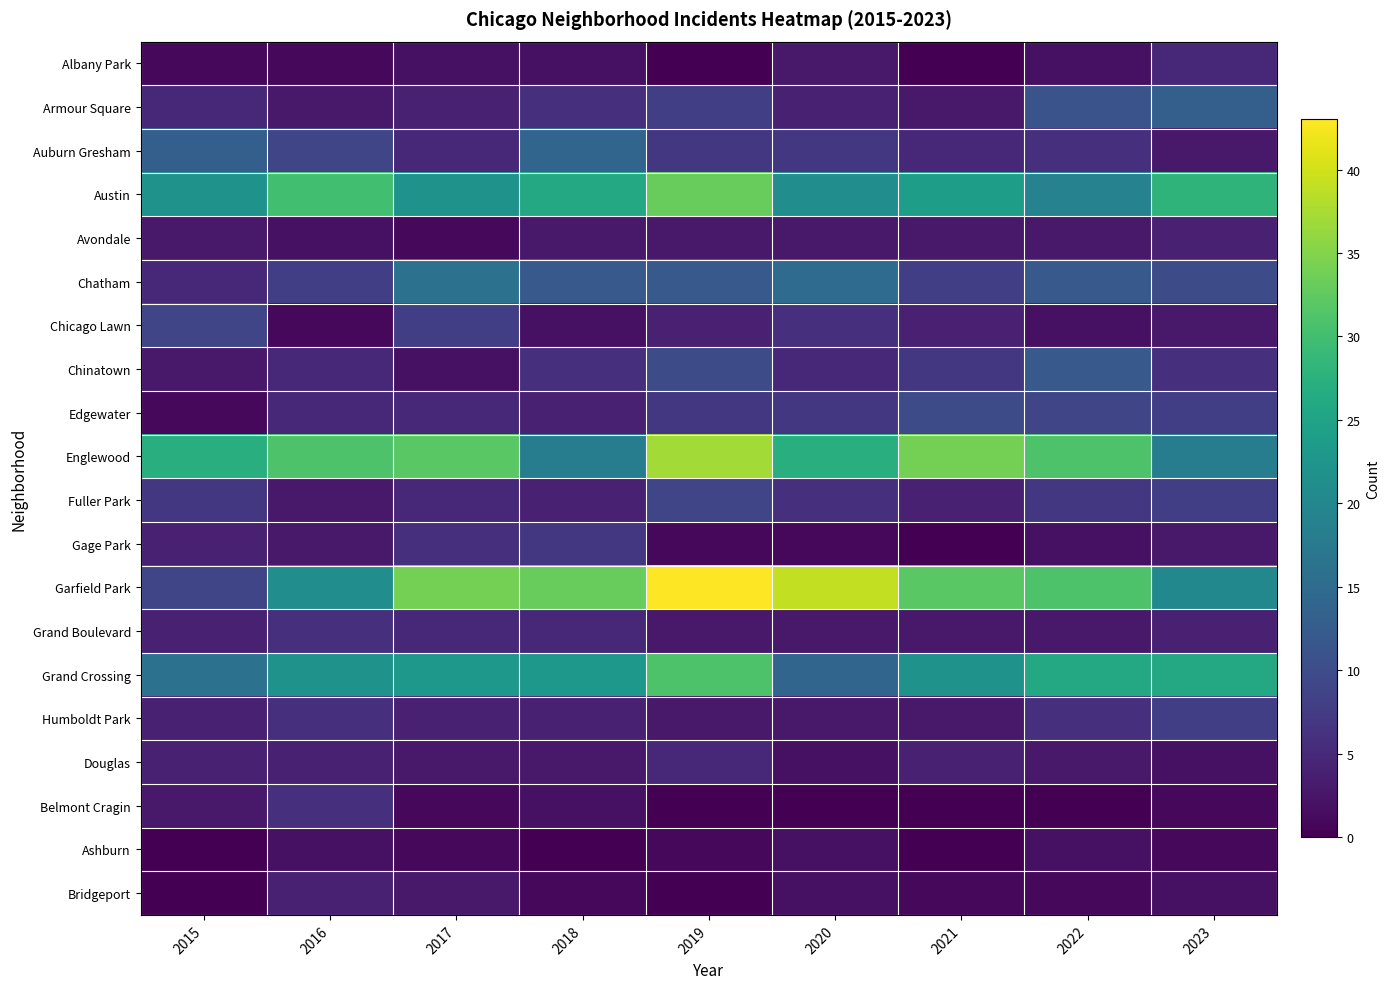

Reading left to right, what are all the values shown in this chart?

Albany Park: 2015=1	2016=1	2017=2	2018=2	2019=0	2020=3	2021=0	2022=2	2023=5
Armour Square: 2015=5	2016=3	2017=4	2018=6	2019=8	2020=4	2021=3	2022=11	2023=13
Auburn Gresham: 2015=13	2016=9	2017=5	2018=14	2019=7	2020=7	2021=5	2022=6	2023=3
Austin: 2015=22	2016=30	2017=22	2018=26	2019=33	2020=21	2021=24	2022=19	2023=28
Avondale: 2015=3	2016=2	2017=1	2018=3	2019=3	2020=3	2021=3	2022=3	2023=4
Chatham: 2015=5	2016=8	2017=16	2018=12	2019=12	2020=15	2021=8	2022=12	2023=10
Chicago Lawn: 2015=9	2016=1	2017=8	2018=2	2019=4	2020=6	2021=4	2022=2	2023=3
Chinatown: 2015=3	2016=5	2017=2	2018=6	2019=10	2020=5	2021=7	2022=12	2023=6
Edgewater: 2015=1	2016=5	2017=5	2018=4	2019=7	2020=7	2021=10	2022=9	2023=8
Englewood: 2015=27	2016=31	2017=32	2018=18	2019=37	2020=27	2021=34	2022=31	2023=18
Fuller Park: 2015=7	2016=3	2017=5	2018=4	2019=9	2020=6	2021=4	2022=7	2023=8
Gage Park: 2015=4	2016=3	2017=6	2018=7	2019=1	2020=1	2021=0	2022=2	2023=3
Garfield Park: 2015=9	2016=21	2017=34	2018=33	2019=43	2020=39	2021=32	2022=31	2023=20
Grand Boulevard: 2015=4	2016=6	2017=5	2018=5	2019=3	2020=3	2021=3	2022=3	2023=4
Grand Crossing: 2015=16	2016=22	2017=23	2018=23	2019=31	2020=14	2021=22	2022=26	2023=26
Humboldt Park: 2015=4	2016=6	2017=4	2018=4	2019=3	2020=3	2021=3	2022=6	2023=8
Douglas: 2015=4	2016=4	2017=3	2018=3	2019=5	2020=2	2021=4	2022=3	2023=2
Belmont Cragin: 2015=3	2016=6	2017=1	2018=2	2019=0	2020=0	2021=0	2022=0	2023=1
Ashburn: 2015=0	2016=2	2017=1	2018=0	2019=1	2020=2	2021=0	2022=2	2023=1
Bridgeport: 2015=0	2016=4	2017=3	2018=1	2019=0	2020=2	2021=1	2022=1	2023=2